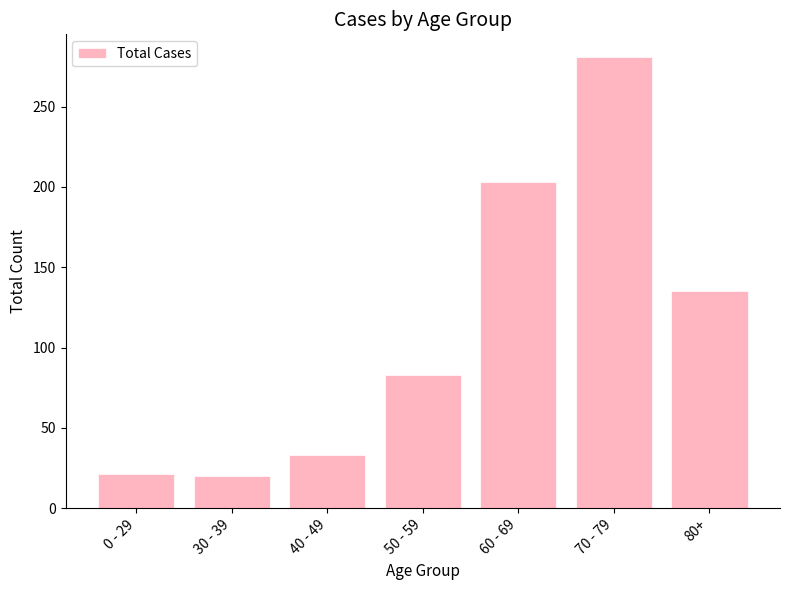

What is the difference between the values at 40 - 49 and 80+?

102